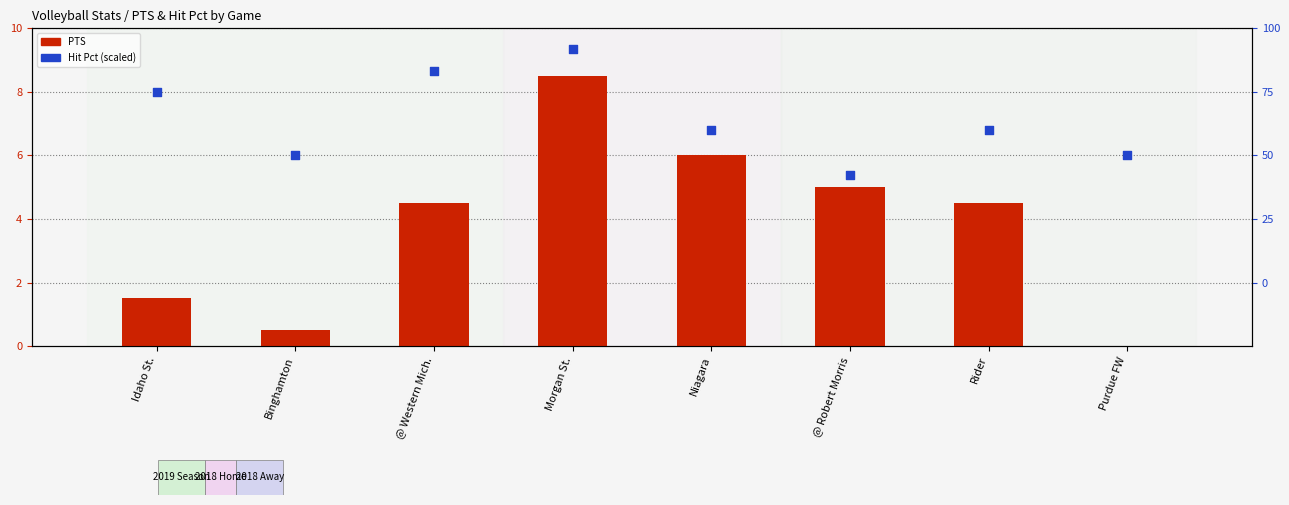

Which series has the largest Y range (max minus min)?

Hit Pct (scaled)